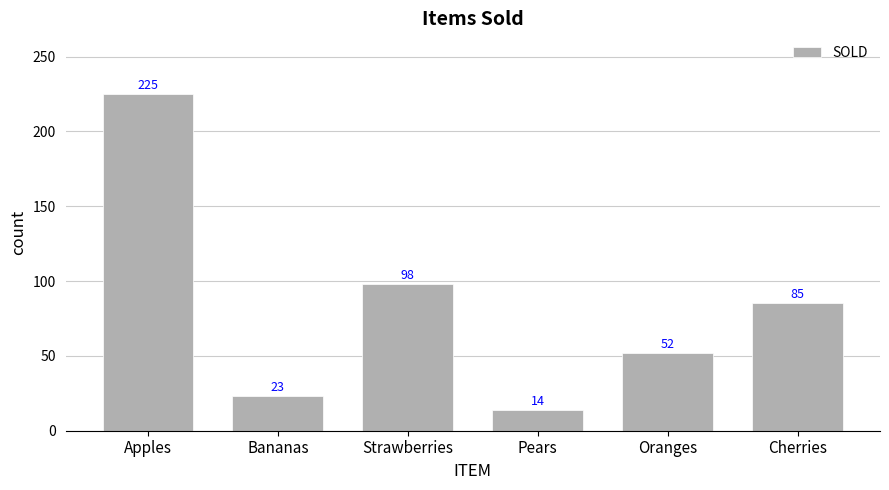

What is the value of the 3rd bar from the left?

98